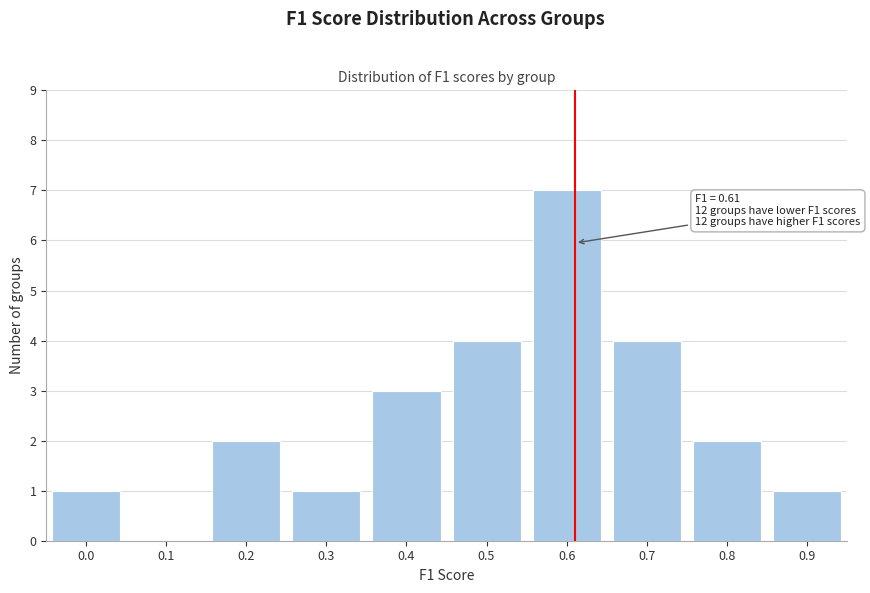

Reading left to right, extract all data points from this chart.

0.0=1	0.1=0	0.2=2	0.3=1	0.4=3	0.5=4	0.6=7	0.7=4	0.8=2	0.9=1